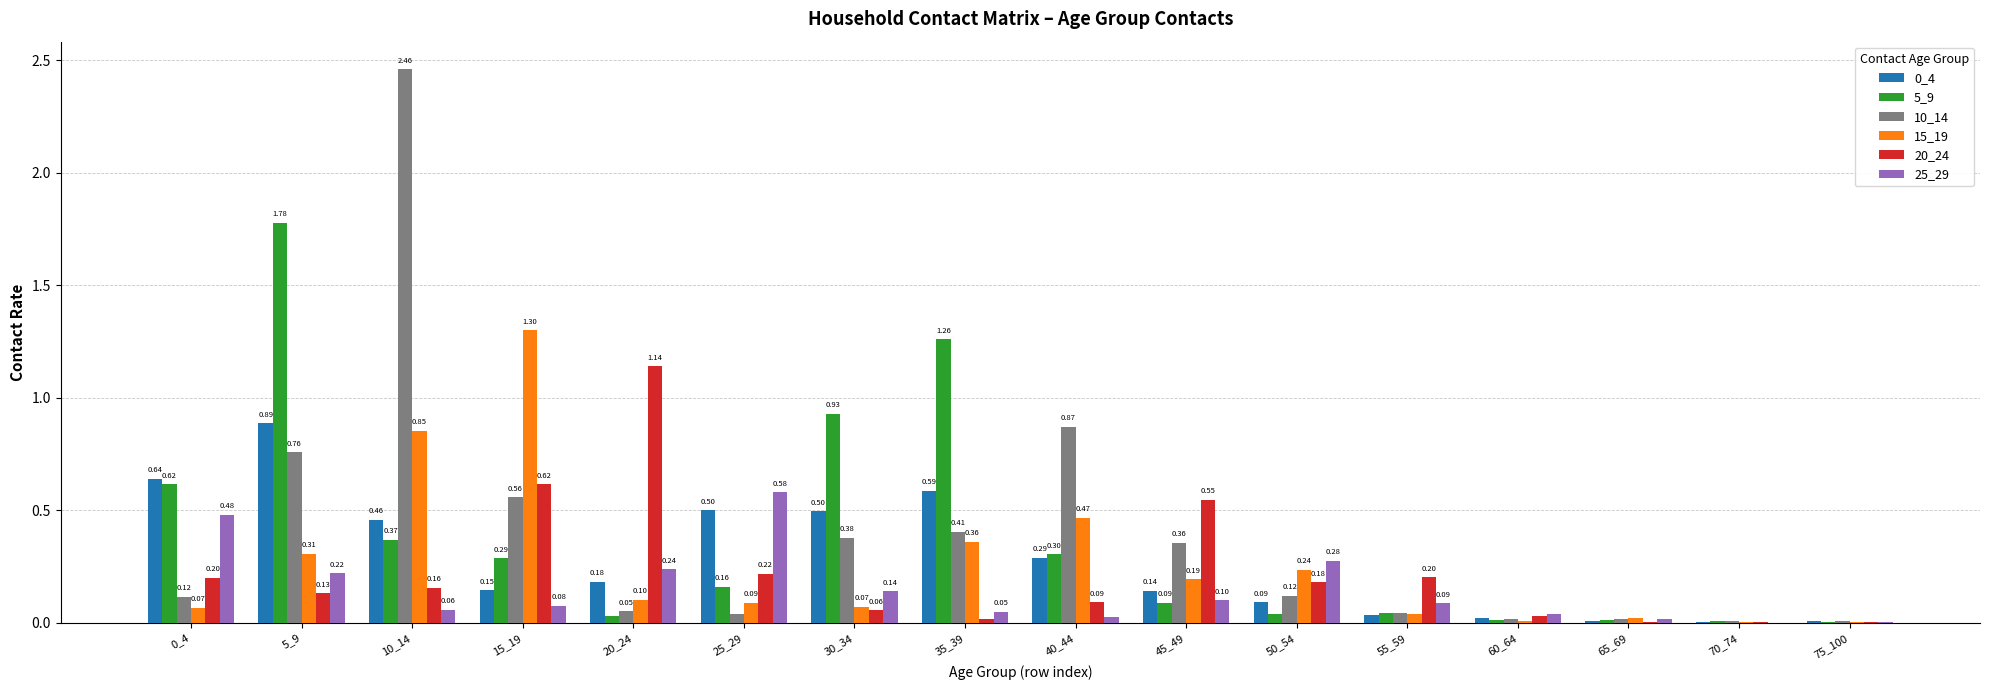

At which category is the sum across all series the highest?

10_14